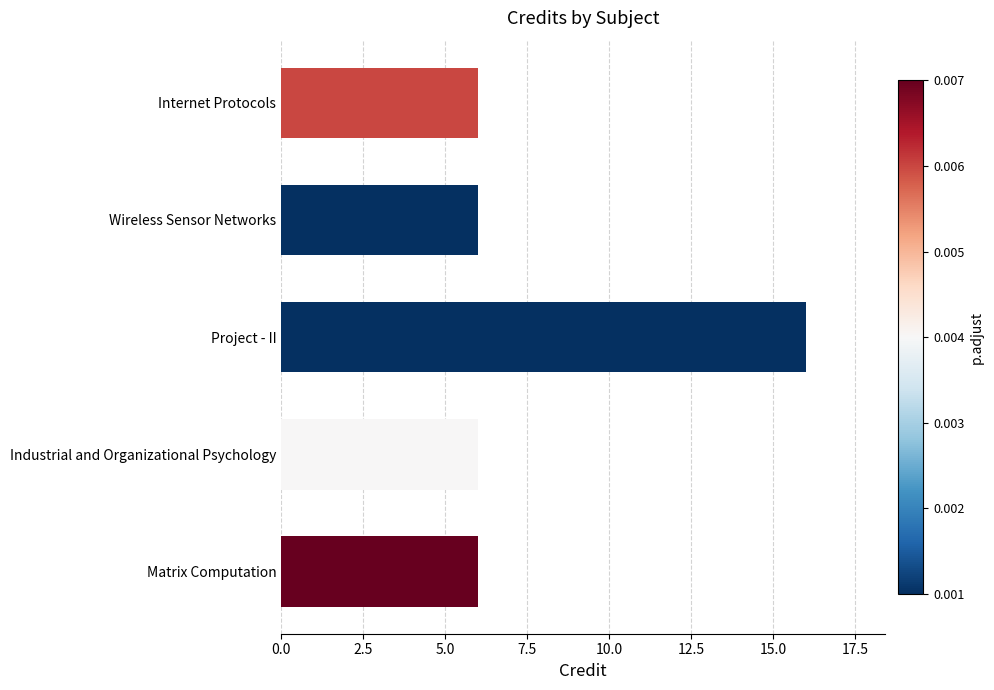

What is the minimum value shown in the chart?

6